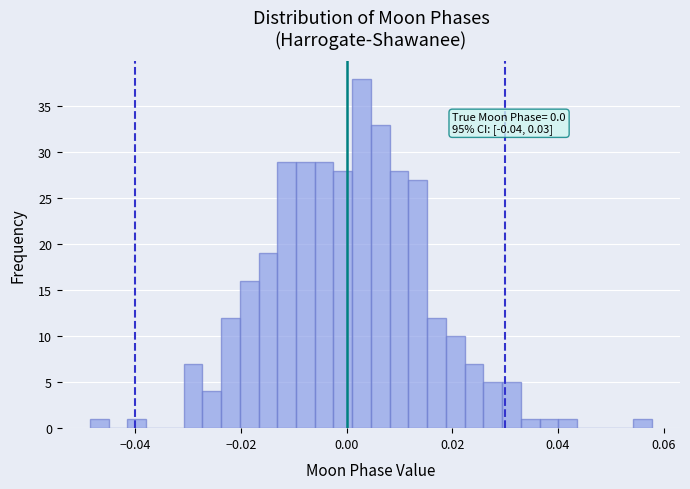

Around what value on the x-axis is the tallest bar? Give the approximate position of its centre, as read against the axis.

0.002